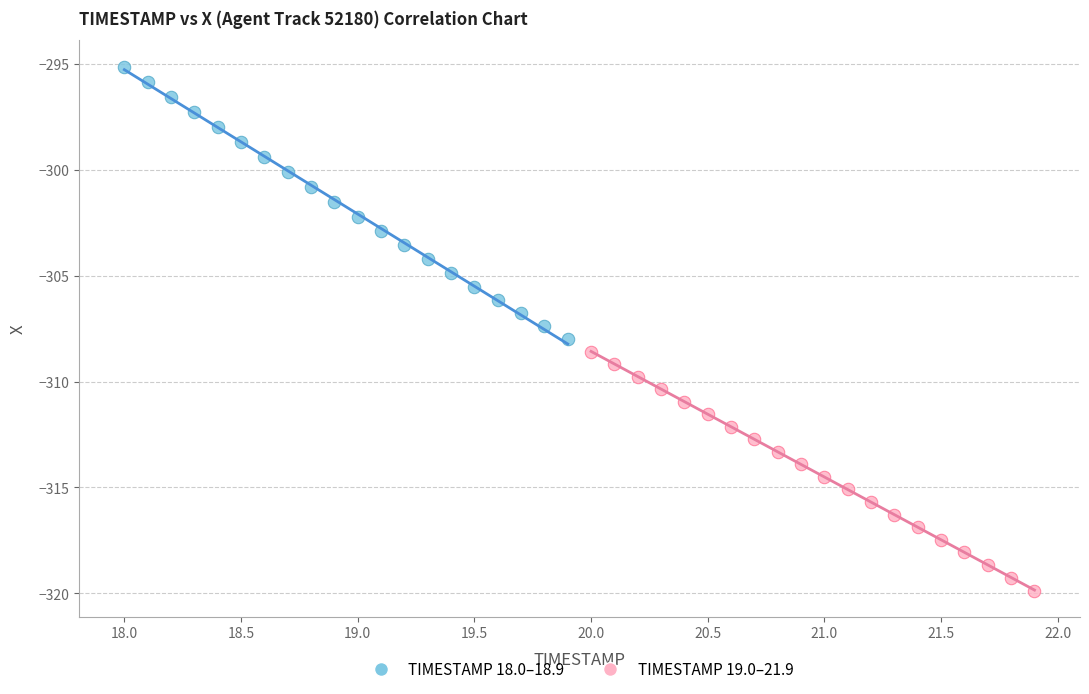

Which series has the largest Y range (max minus min)?

TIMESTAMP 18.0–18.9